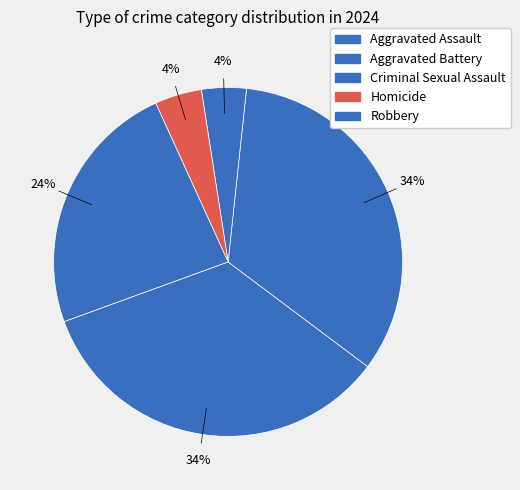

To the nearest percent, what percentage of the pie is Robbery?

24%